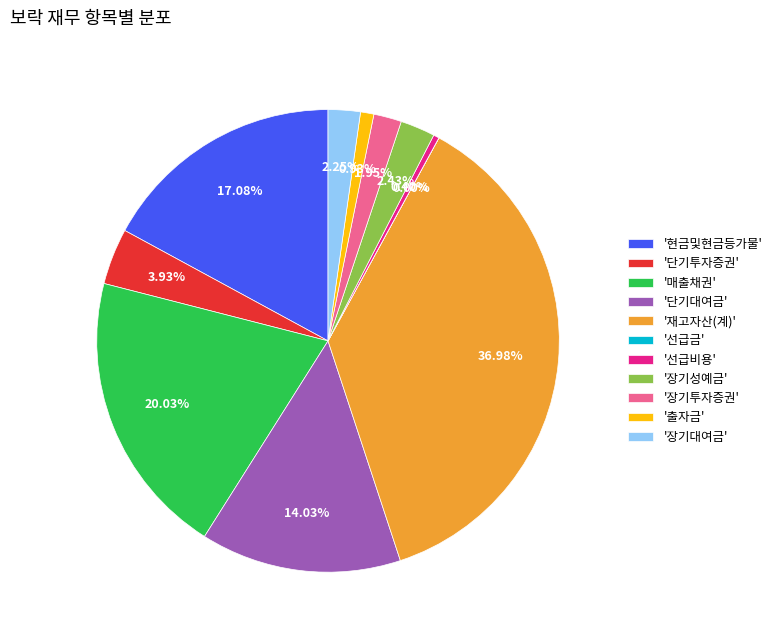

Does '재고자산(계)' represent more than half of the total?

No